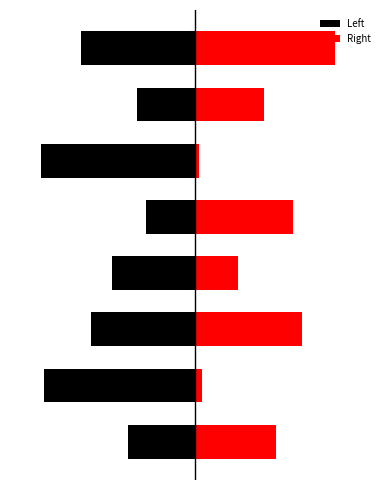

How many groups of bars are there?

8